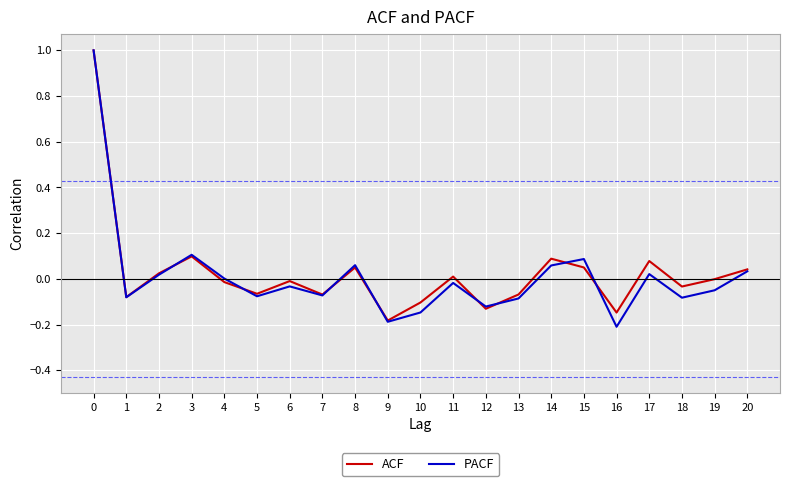

What are all the series names shown in the legend?

ACF, PACF